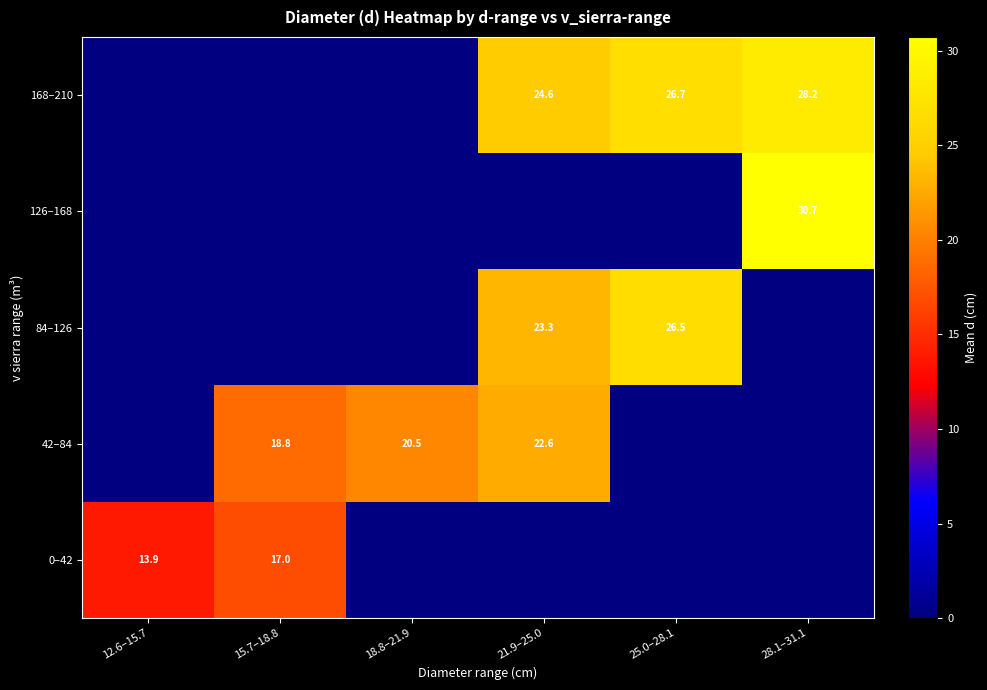

True or false: 84–126 has a value of 23.3 at 21.9–25.0.

True